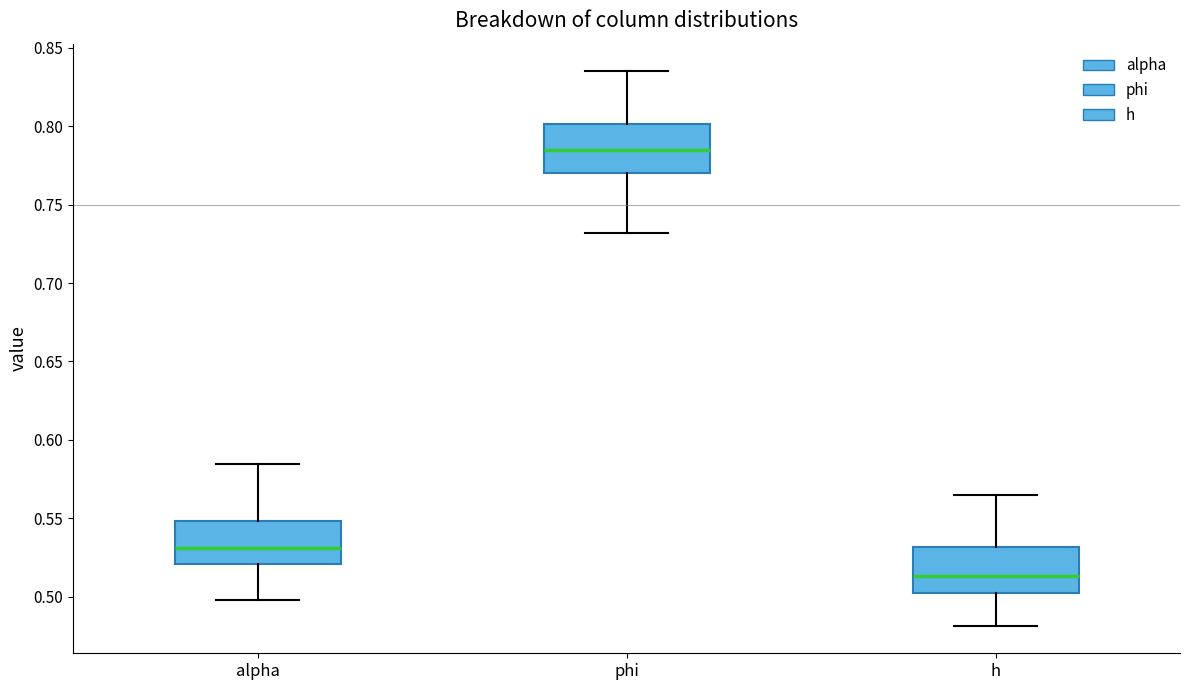

Reading left to right, transcribe this box plot: for each box, give where its median line is, the range the box spans, and where its two whiskers end, as read against the y-axis. The values are not printed on the chart, so give them approximately, as read against the axis.

alpha: median 0.530, box 0.520 to 0.550, whiskers 0.500 to 0.585
phi: median 0.785, box 0.770 to 0.800, whiskers 0.730 to 0.835
h: median 0.515, box 0.500 to 0.530, whiskers 0.480 to 0.565